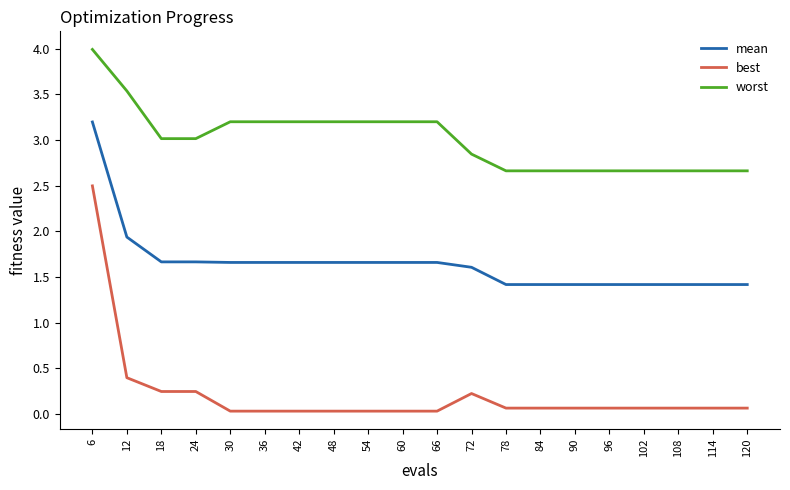

What is the average value of the mean series?

1.7